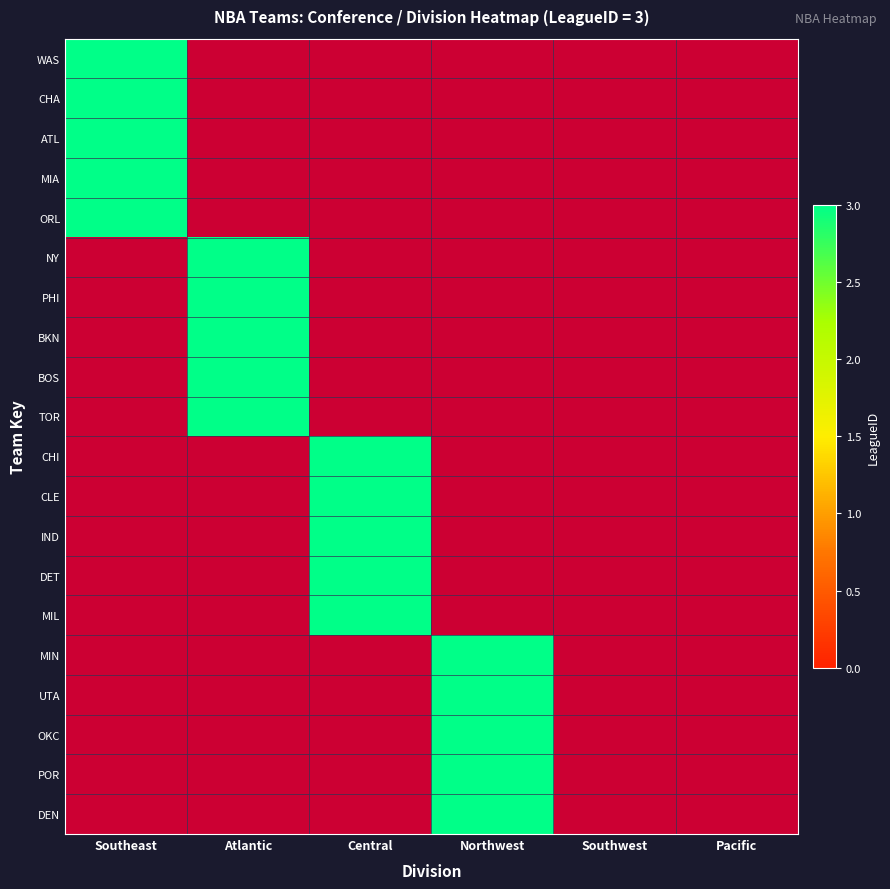

List the labels in order of OKC value, smallest first.

Southeast, Atlantic, Central, Southwest, Pacific, Northwest